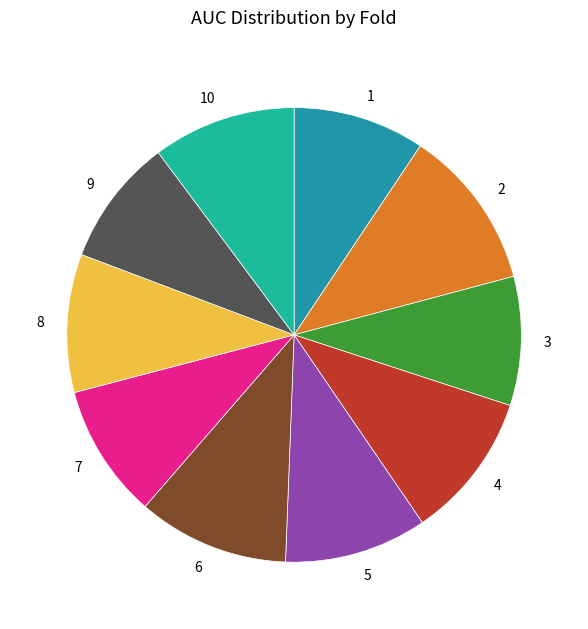

Does any single category account for the majority?

No